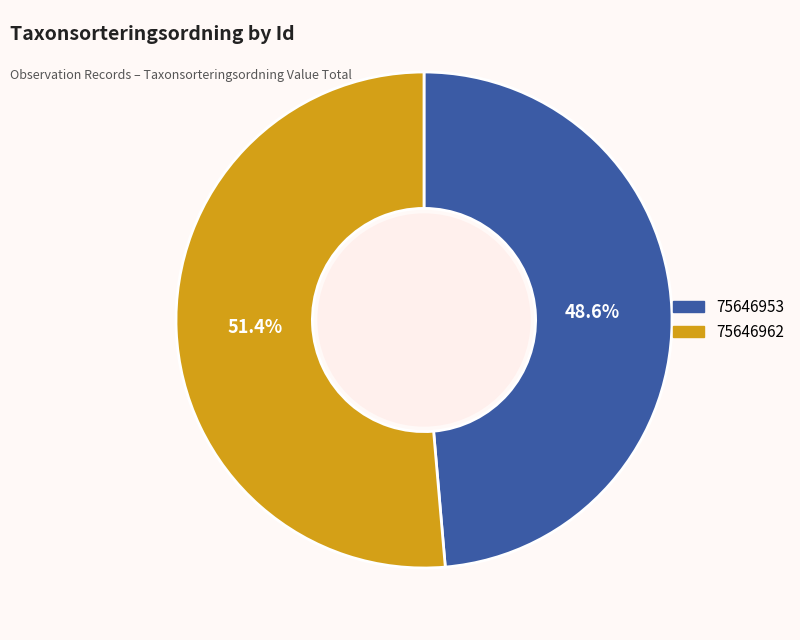

Which slice is the largest?

75646962